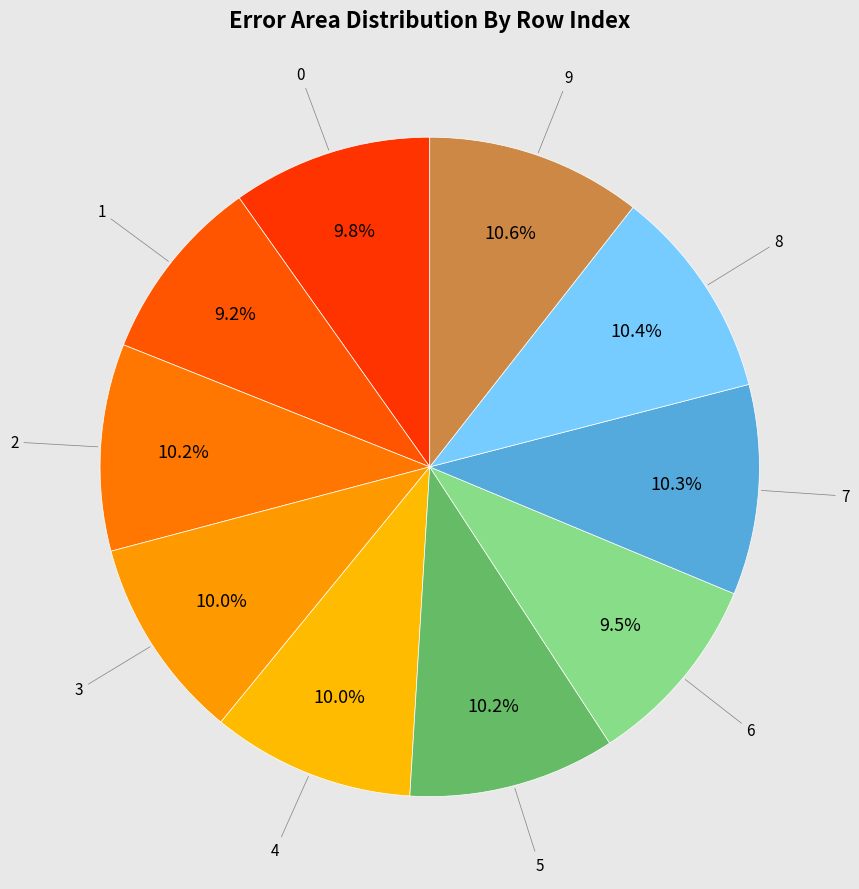

To the nearest percent, what is the difference between the largest and smallest slice percentages?

1%